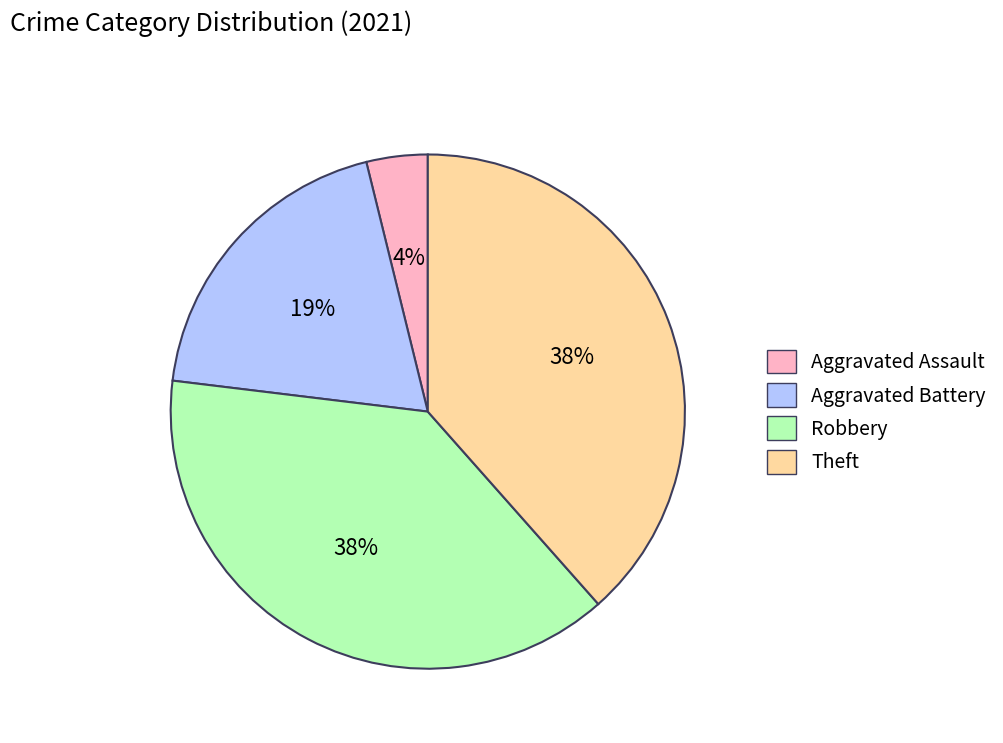

Is the sum of Aggravated Battery and Robbery greater than half?

Yes